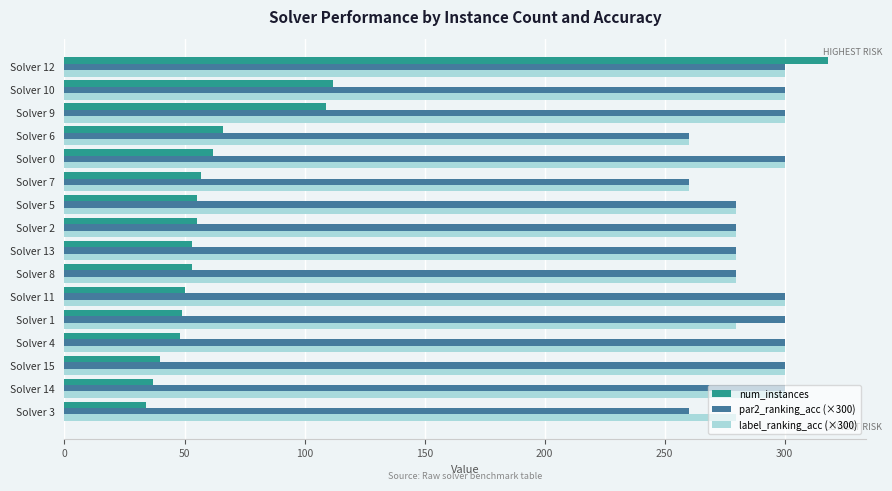

What is the difference between the highest and lowest values at Solver 12?

18.0